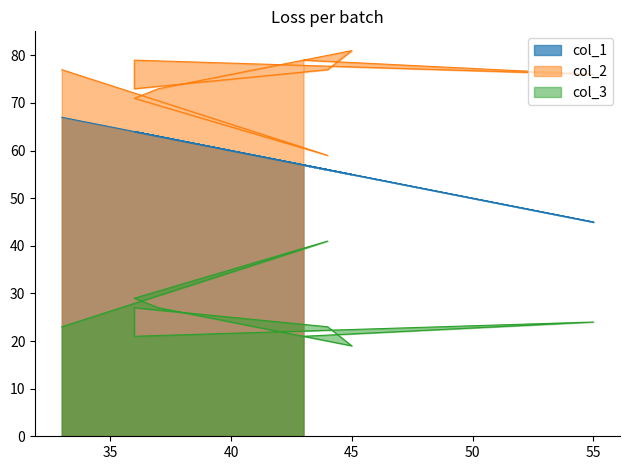

Reading left to right, transcribe all the data shown in this chart.

col_1: 67	56	64	63	55	56	64	64	45	57
col_2: 77	59	71	73	81	77	73	79	76	79
col_3: 23	41	29	27	19	23	27	21	24	21